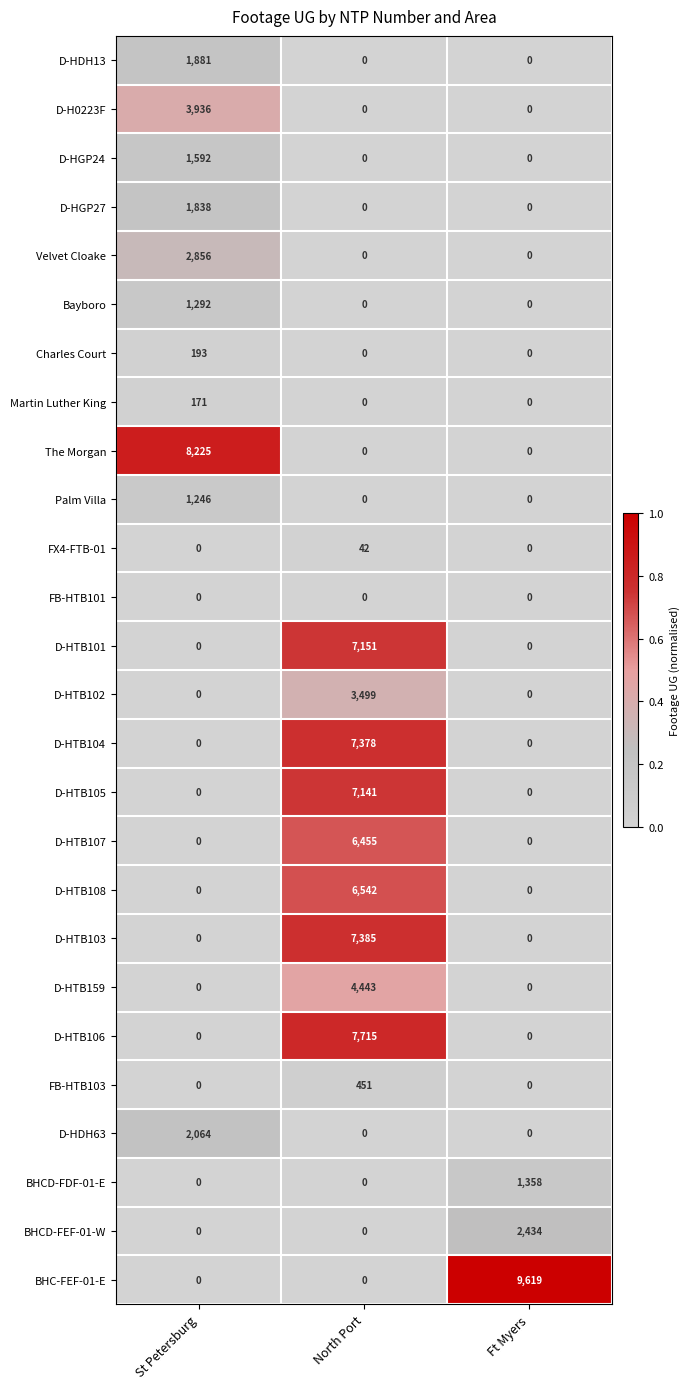

What is the difference between the highest and lowest values at North Port?

7715